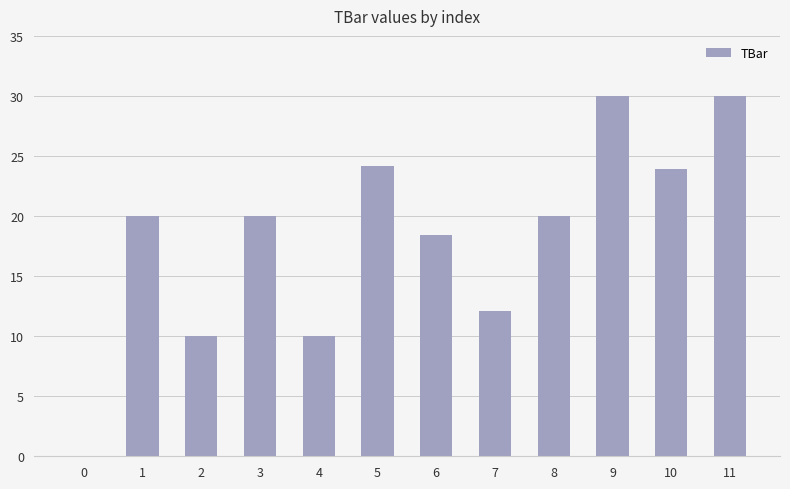

The value at 3 is 12.7. True or false?

False